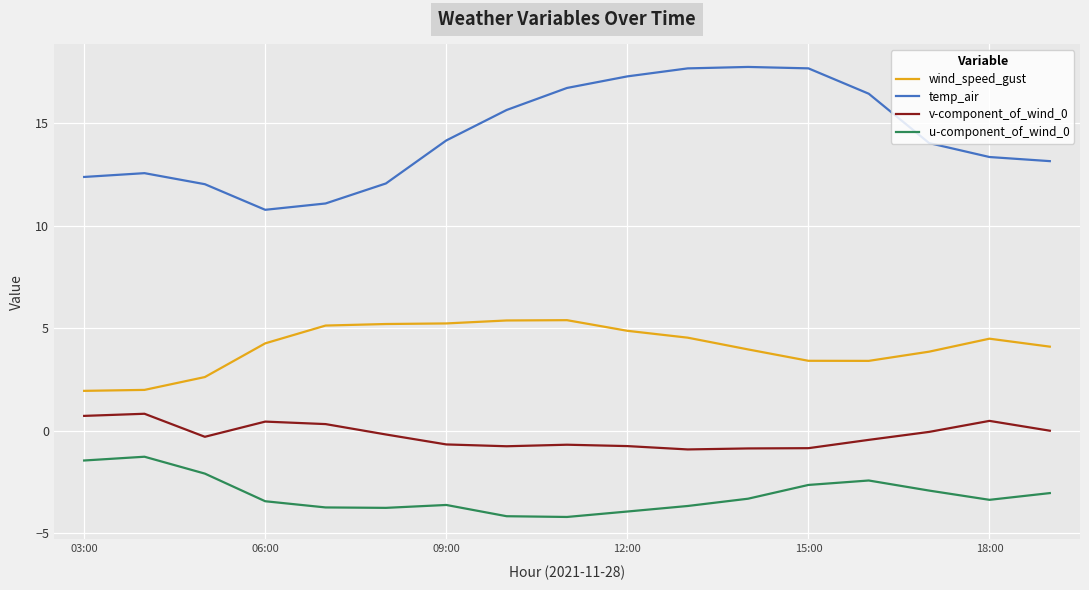

Which series has the widest spread of values?

temp_air